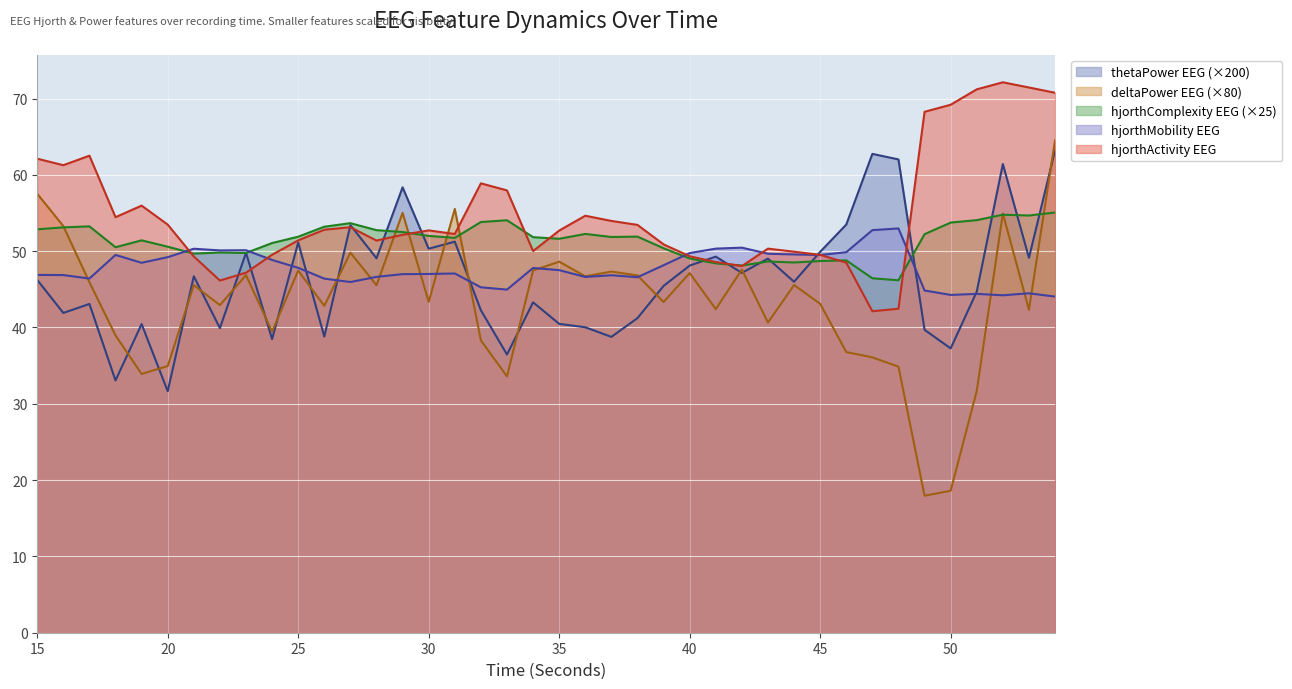

Where is hjorthActivity_EEG nearest to the value 57?

33